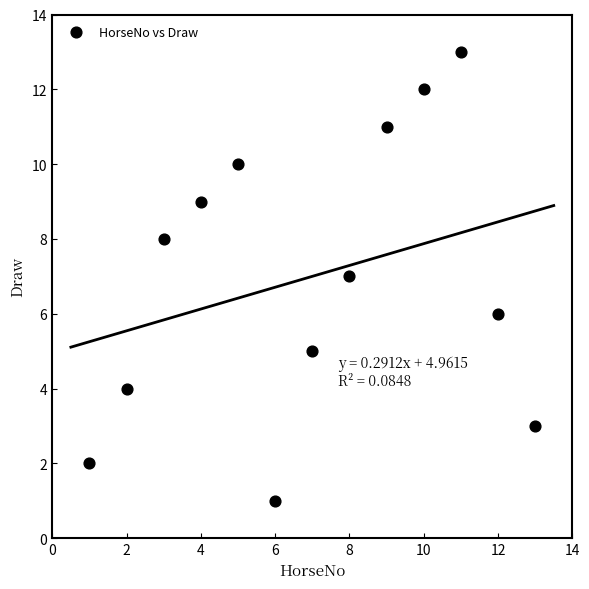

List the coordinates of all points as (Y, X) pairs, reading left to right.

(2, 1)  (4, 2)  (8, 3)  (9, 4)  (10, 5)  (1, 6)  (5, 7)  (7, 8)  (11, 9)  (12, 10)  (13, 11)  (6, 12)  (3, 13)